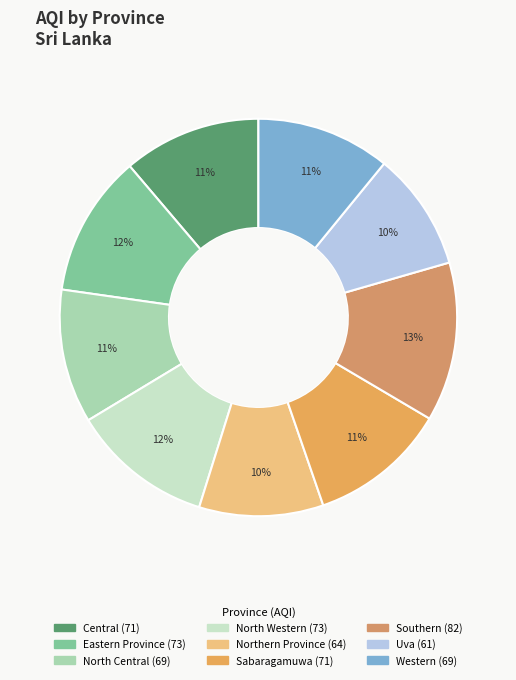

What is the smallest slice in the pie chart?

Uva